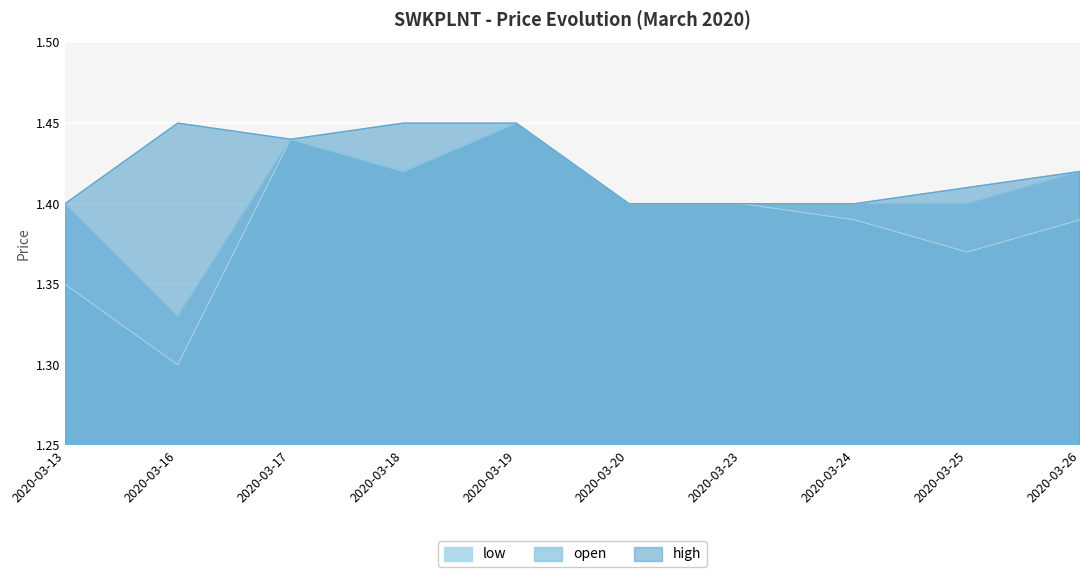

What is the difference between the low values at 2020-03-24 and 2020-03-16?

0.1